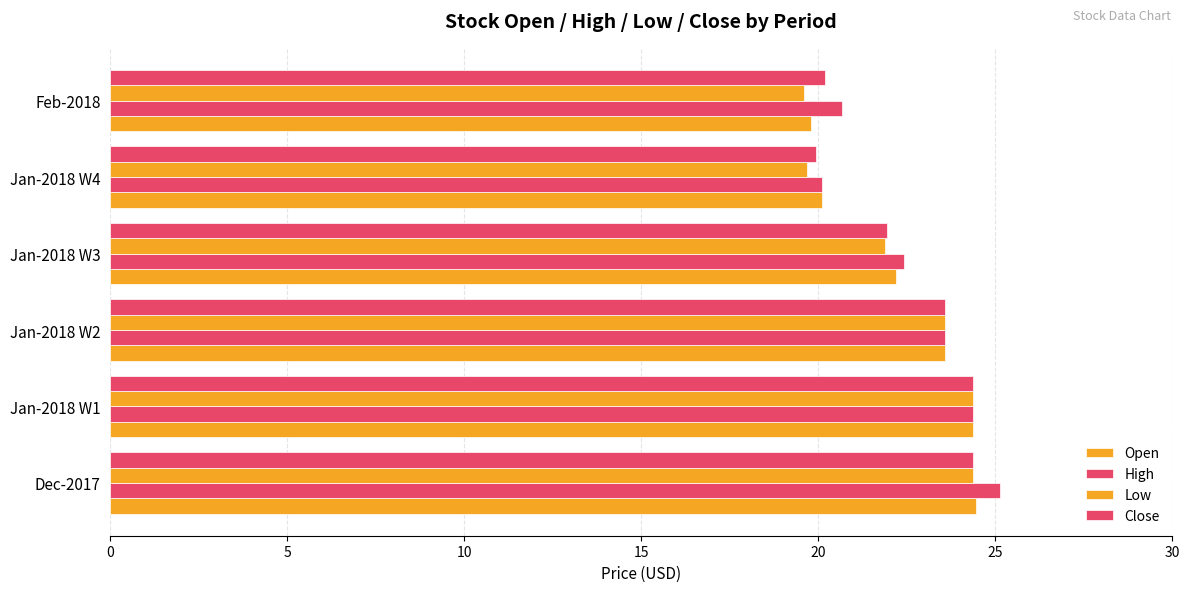

How many data points in Open are above 23?

3